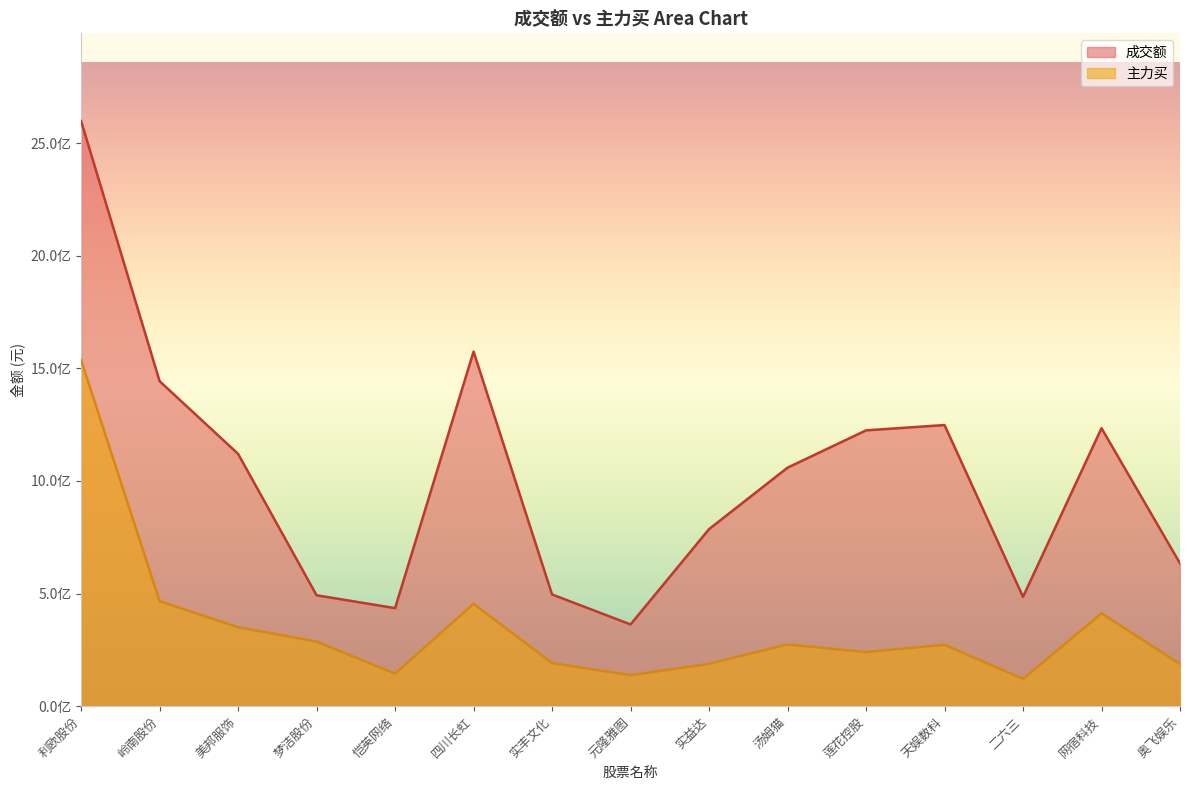

At how many categories does at least one series exceed 2378035591?

1